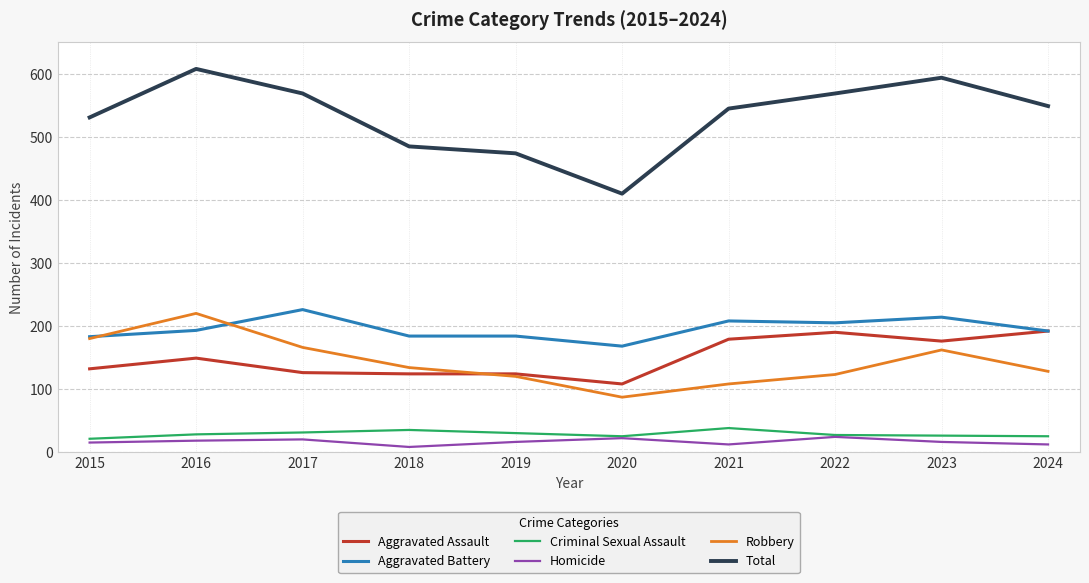

True or false: Aggravated Battery has a value of 193 at 2016.

True